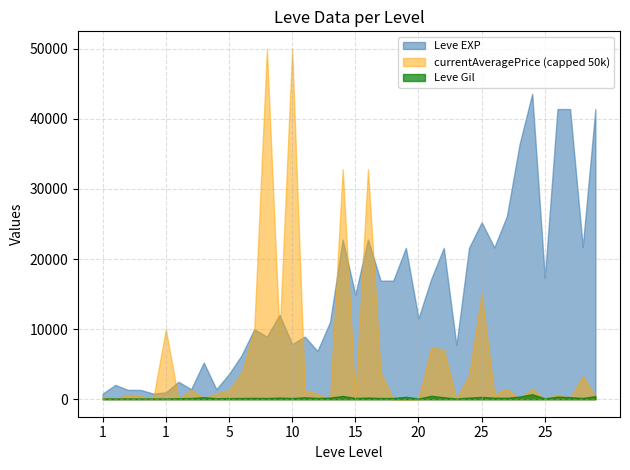

At which category does Leve Gil reach its first local valley?

5